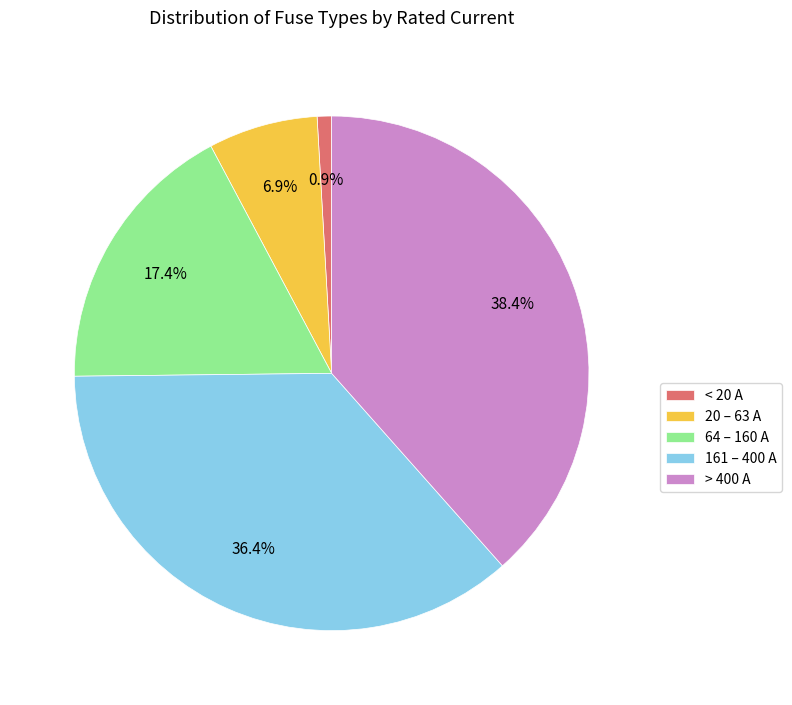

Which has a higher value, 64 – 160 A or > 400 A?

> 400 A